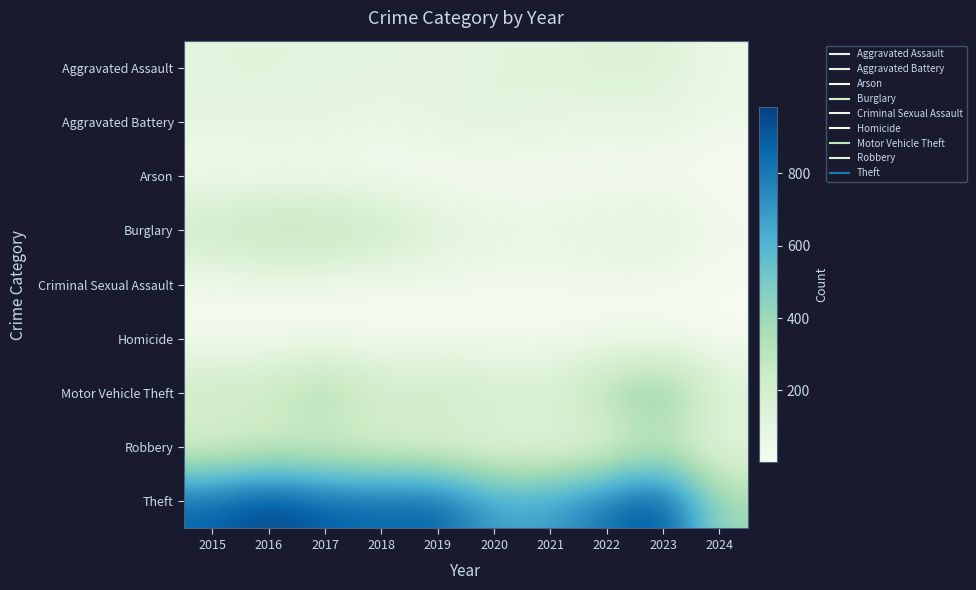

What is the smallest value displayed?

1